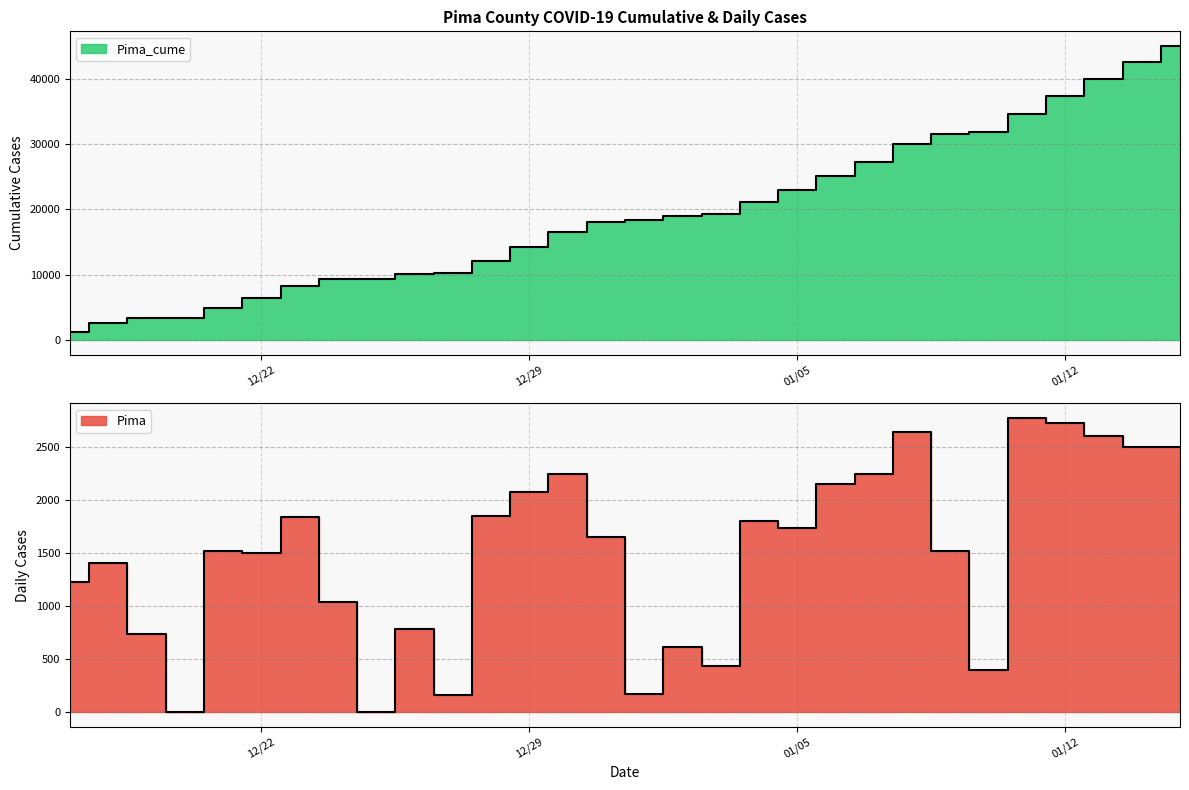

What position from the left is 01/12?

27